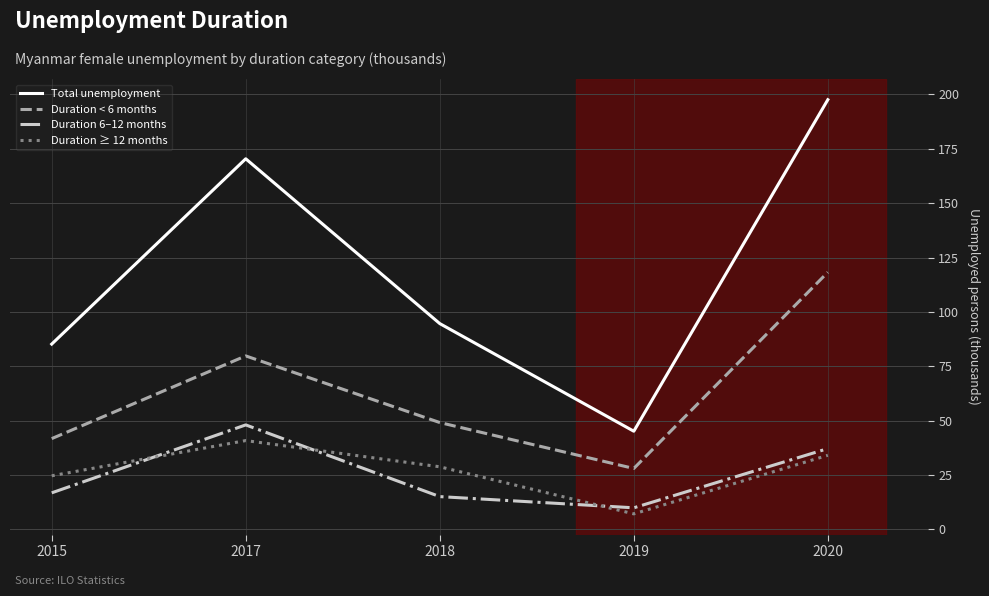

Reading left to right, what are all the values shown in this chart?

Total unemployment: 2015=85.2	2017=170.4	2018=94.6	2019=45.2	2020=197.6
Duration < 6 months: 2015=41.8	2017=79.8	2018=49.2	2019=28.0	2020=118.2
Duration 6–12 months: 2015=16.8	2017=48.1	2018=15.1	2019=10.0	2020=37.2
Duration ≥ 12 months: 2015=24.7	2017=40.9	2018=28.8	2019=7.2	2020=34.1